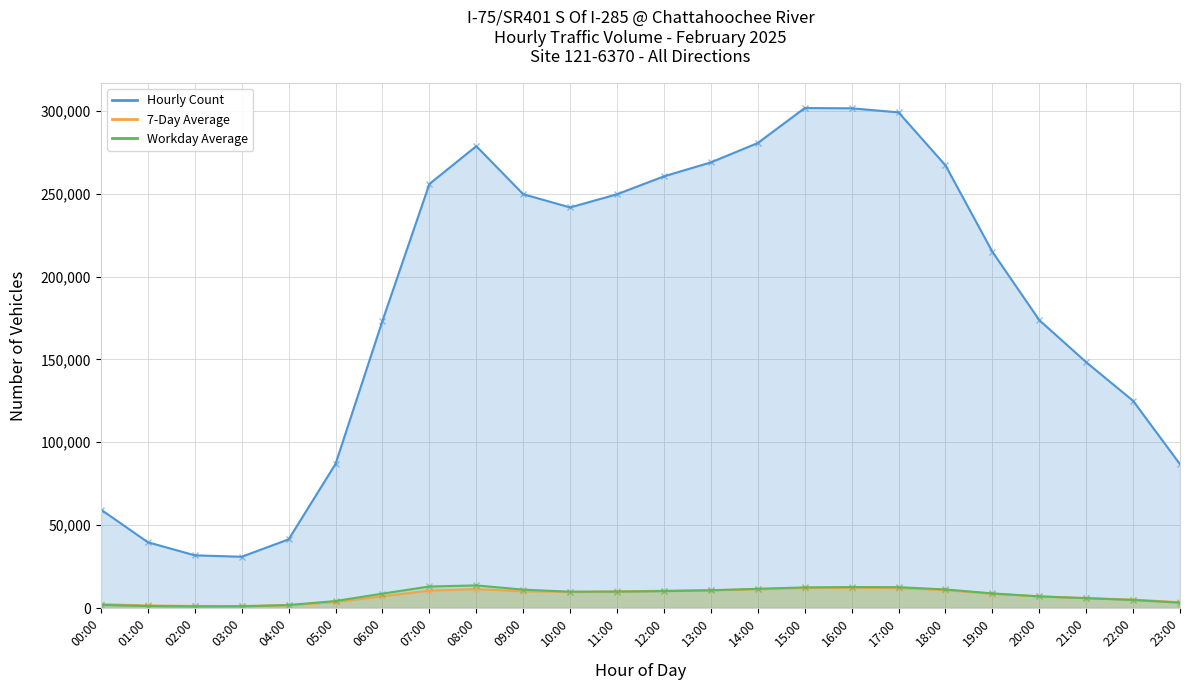

List the series in order of their peak value, lowest first.

7-Day Average, Workday Average, Hourly Count